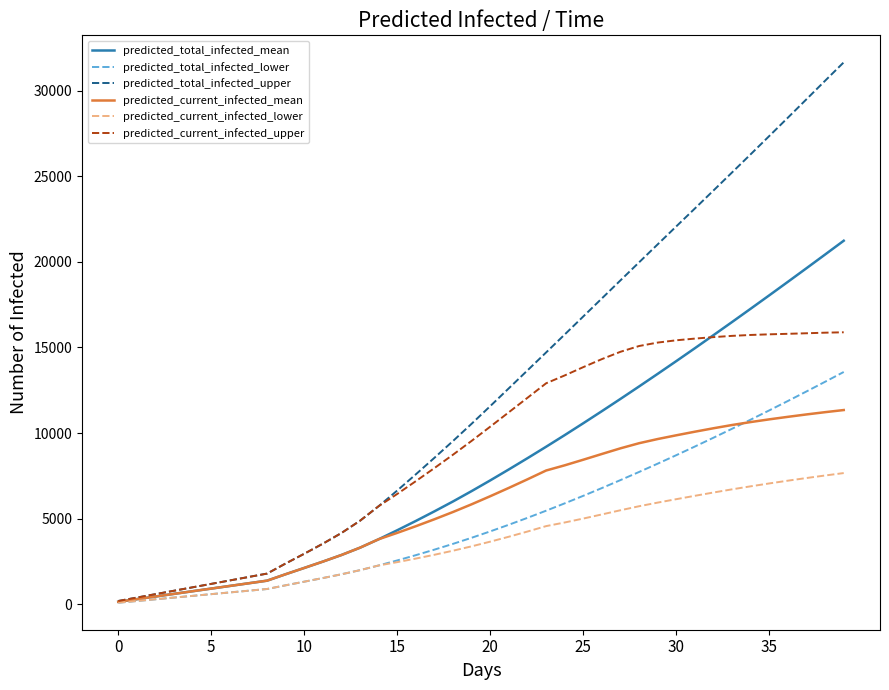

Which series has the largest range (max minus min)?

predicted_total_infected_upper